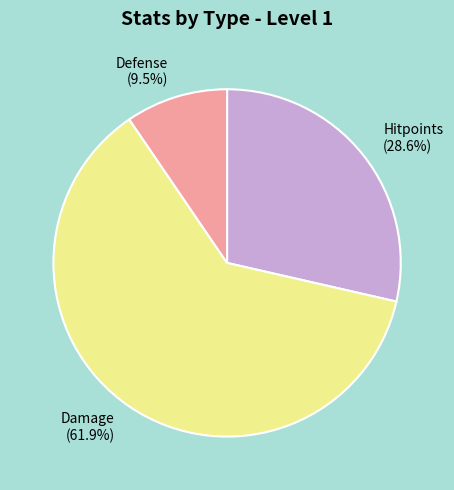

Is the sum of Defense and Damage greater than half?

Yes